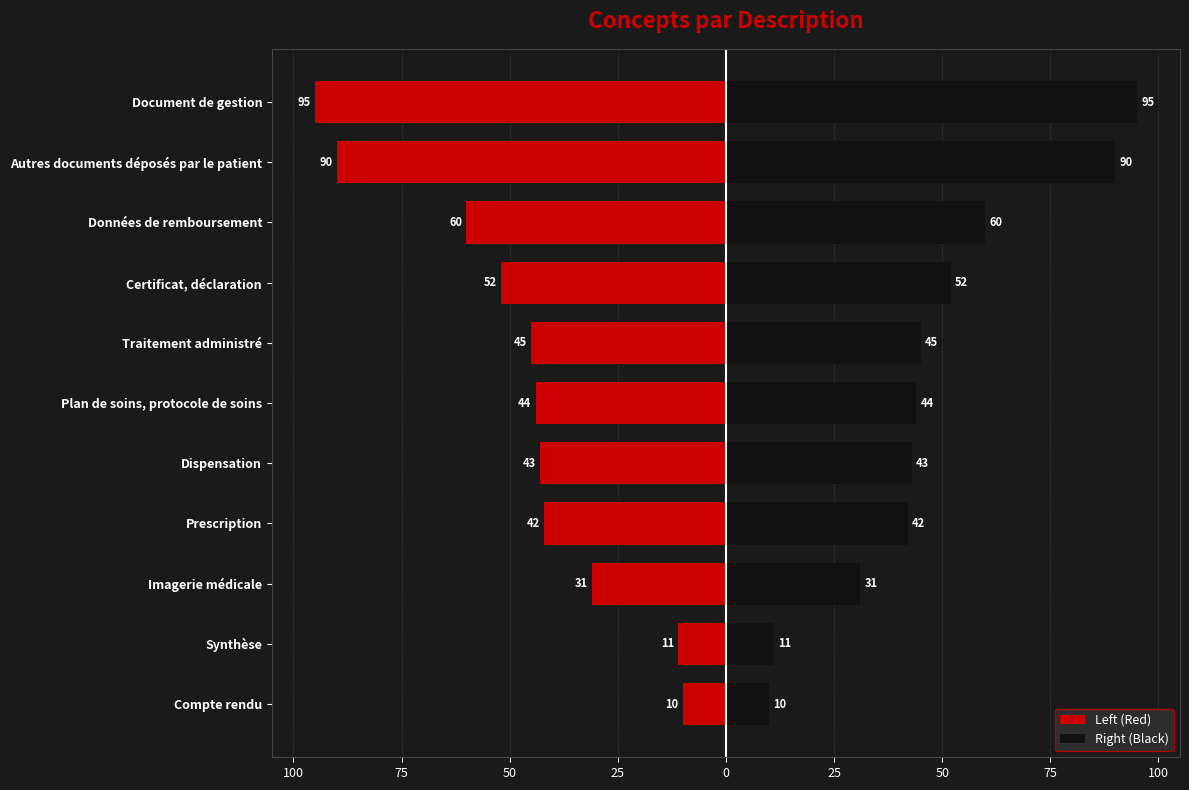

Are the bars grouped side by side (vs. stacked)?

Yes